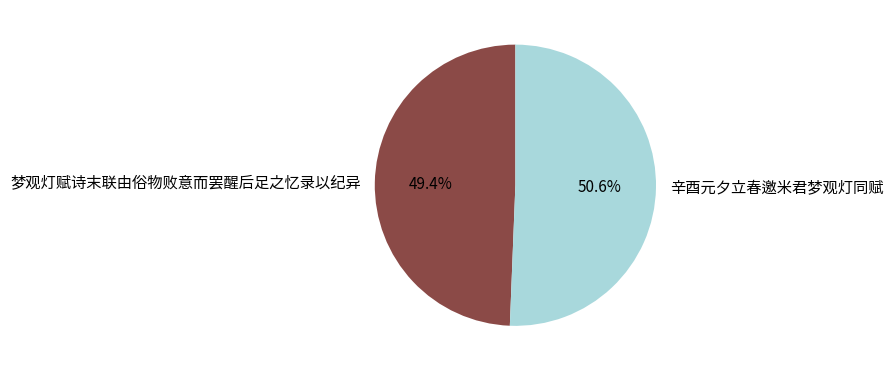

What percentage is the 辛酉元夕立春邀米君梦观灯同赋 slice, to the nearest percent?

51%